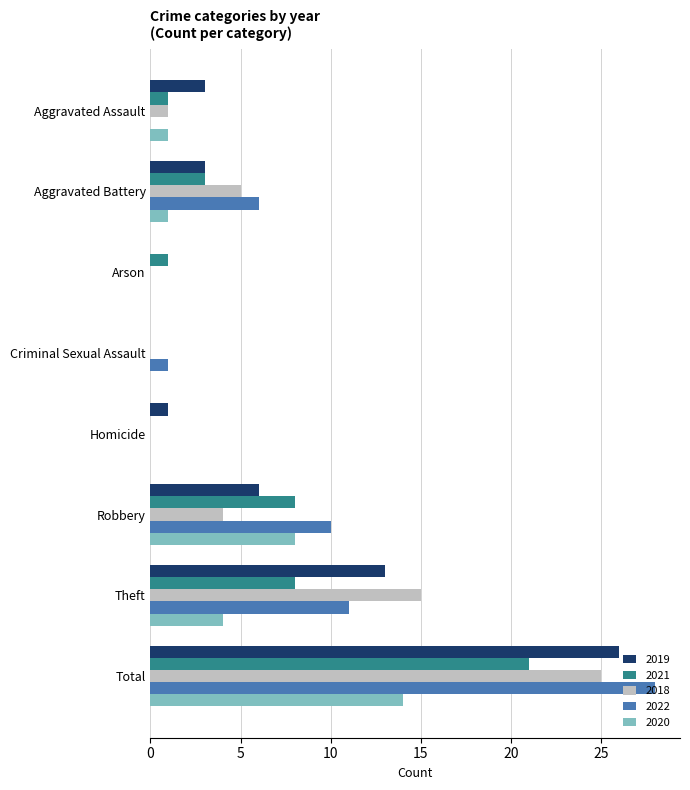

At which label does 2018 reach its peak?

Total